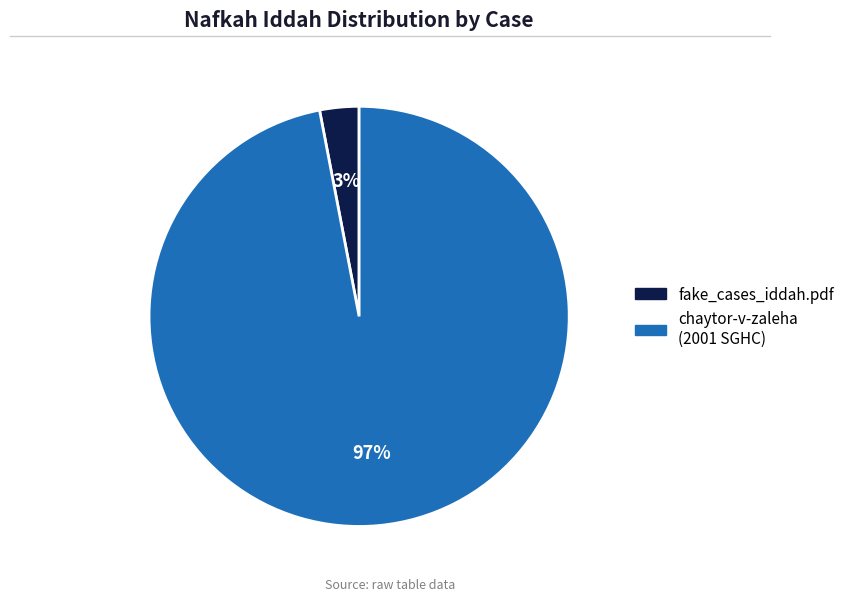

To the nearest percent, what is the difference between the largest and smallest slice percentages?

94%